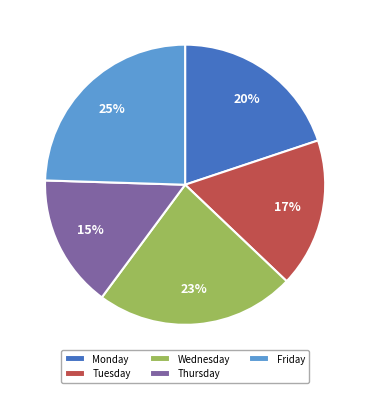

How many segments does this pie chart have?

5